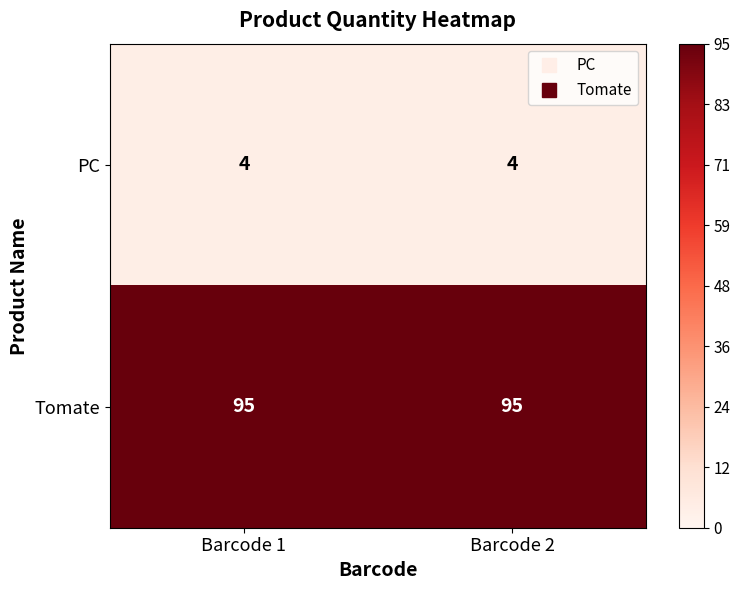

What is the total value across all series at Barcode 1?

99